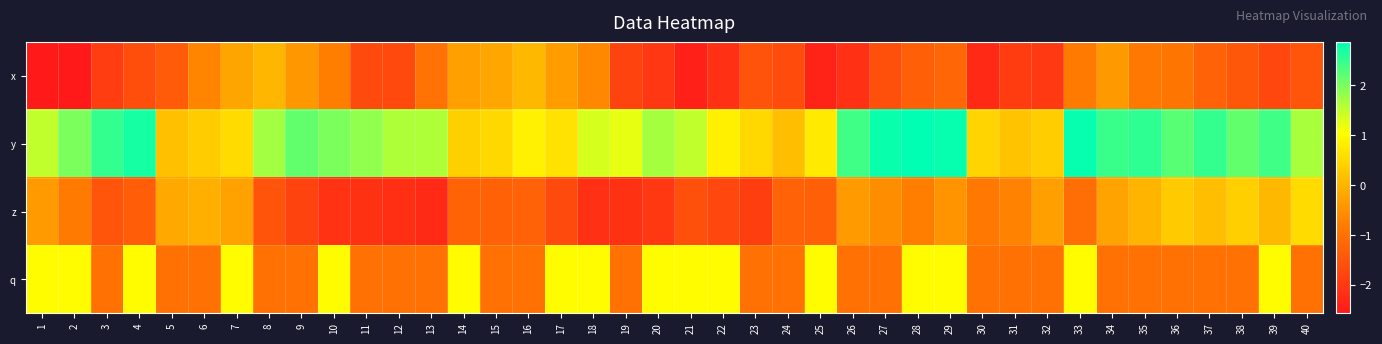

Reading left to right, list all the values displayed in this chart.

x: 1=-2.6	2=-2.5	3=-1.9	4=-1.6	5=-1.4	6=-0.7	7=-0.2	8=0.0	9=-0.4	10=-0.8	11=-1.7	12=-1.7	13=-1.0	14=-0.3	15=-0.2	16=0.1	17=-0.3	18=-0.6	19=-1.8	20=-2.0	21=-2.4	22=-2.2	23=-1.5	24=-1.7	25=-2.4	26=-2.2	27=-1.6	28=-1.3	29=-1.2	30=-2.3	31=-1.9	32=-2.0	33=-0.8	34=-0.4	35=-0.9	36=-0.9	37=-1.3	38=-1.4	39=-1.8	40=-1.5
y: 1=1.5	2=2.0	3=2.5	4=2.7	5=0.2	6=0.3	7=0.5	8=1.7	9=2.2	10=2.0	11=1.8	12=1.6	13=1.6	14=0.4	15=0.5	16=0.9	17=0.6	18=1.3	19=1.2	20=1.7	21=1.5	22=0.8	23=0.5	24=0.1	25=0.8	26=2.4	27=2.8	28=2.9	29=2.8	30=0.5	31=0.2	32=0.4	33=2.8	34=2.5	35=2.5	36=2.2	37=2.5	38=2.2	39=2.4	40=1.7
z: 1=-0.4	2=-0.8	3=-1.5	4=-1.3	5=-0.2	6=-0.1	7=-0.3	8=-1.5	9=-1.8	10=-2.1	11=-2.1	12=-2.2	13=-2.3	14=-1.2	15=-1.3	16=-1.3	17=-1.7	18=-2.2	19=-2.1	20=-2.0	21=-1.6	22=-1.8	23=-1.9	24=-1.3	25=-1.3	26=-0.4	27=-0.6	28=-0.8	29=-0.5	30=-0.9	31=-0.7	32=-0.3	33=-1.1	34=-0.2	35=0.0	36=0.3	37=0.1	38=0.4	39=0.1	40=0.5
q: 1=1.0	2=1.0	3=-1.0	4=1.0	5=-1.0	6=-1.0	7=1.0	8=-1.0	9=-1.0	10=1.0	11=-1.0	12=-1.0	13=-1.0	14=1.0	15=-1.0	16=-1.0	17=1.0	18=1.0	19=-1.0	20=1.0	21=1.0	22=1.0	23=-1.0	24=-1.0	25=1.0	26=-1.0	27=-1.0	28=1.0	29=1.0	30=-1.0	31=-1.0	32=-1.0	33=1.0	34=-1.0	35=-1.0	36=-1.0	37=-1.0	38=-1.0	39=1.0	40=-1.0